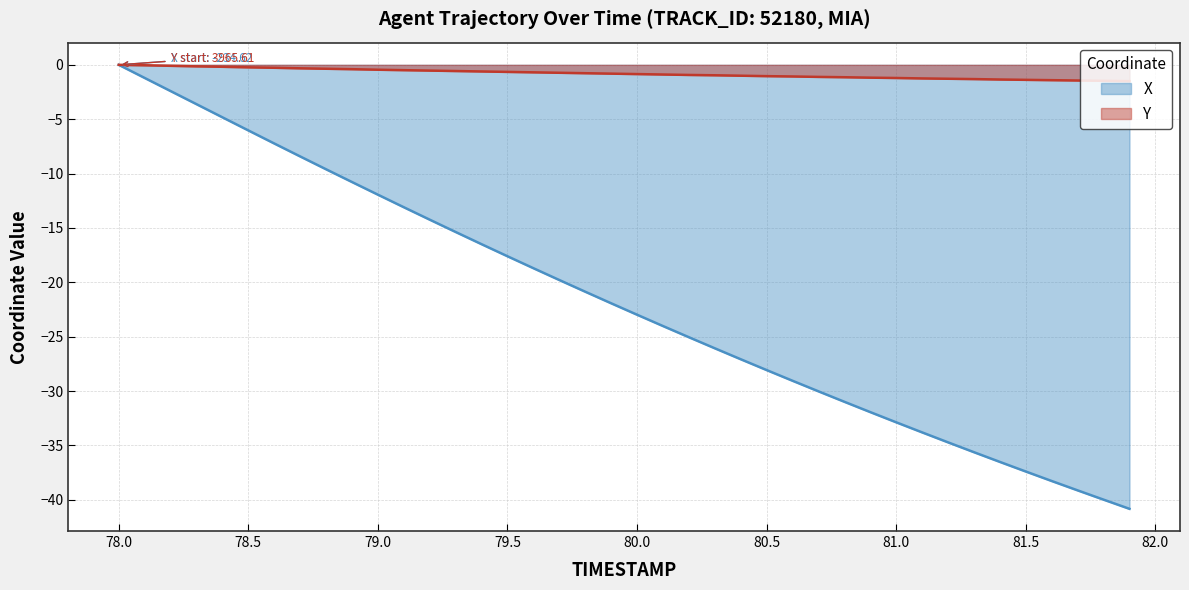

True or false: Y and X cross at least once.

False